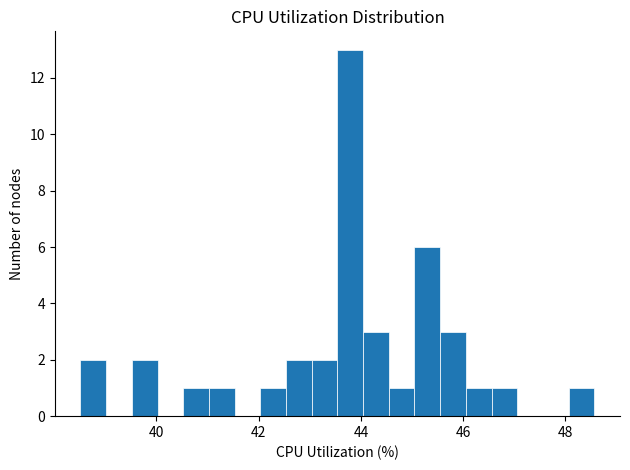

Around what value on the x-axis is the tallest bar? Give the approximate position of its centre, as read against the axis.

43.8